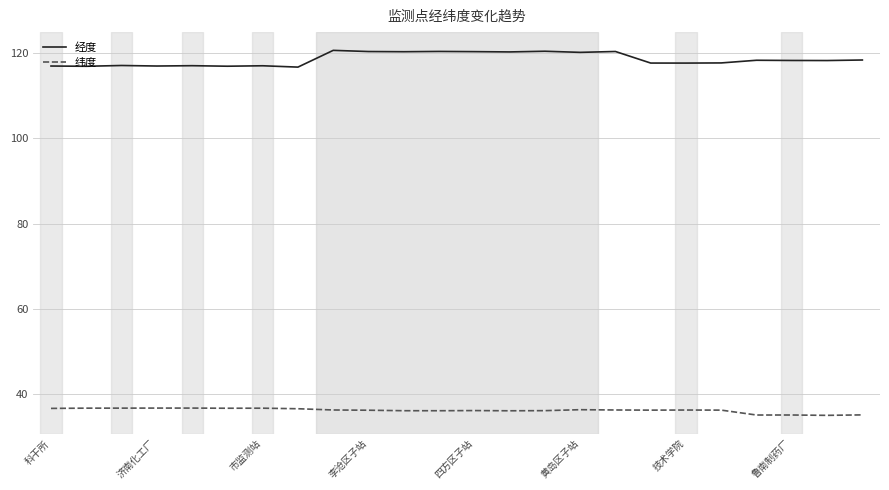

Does the chart display data point markers on the line(s)?

No